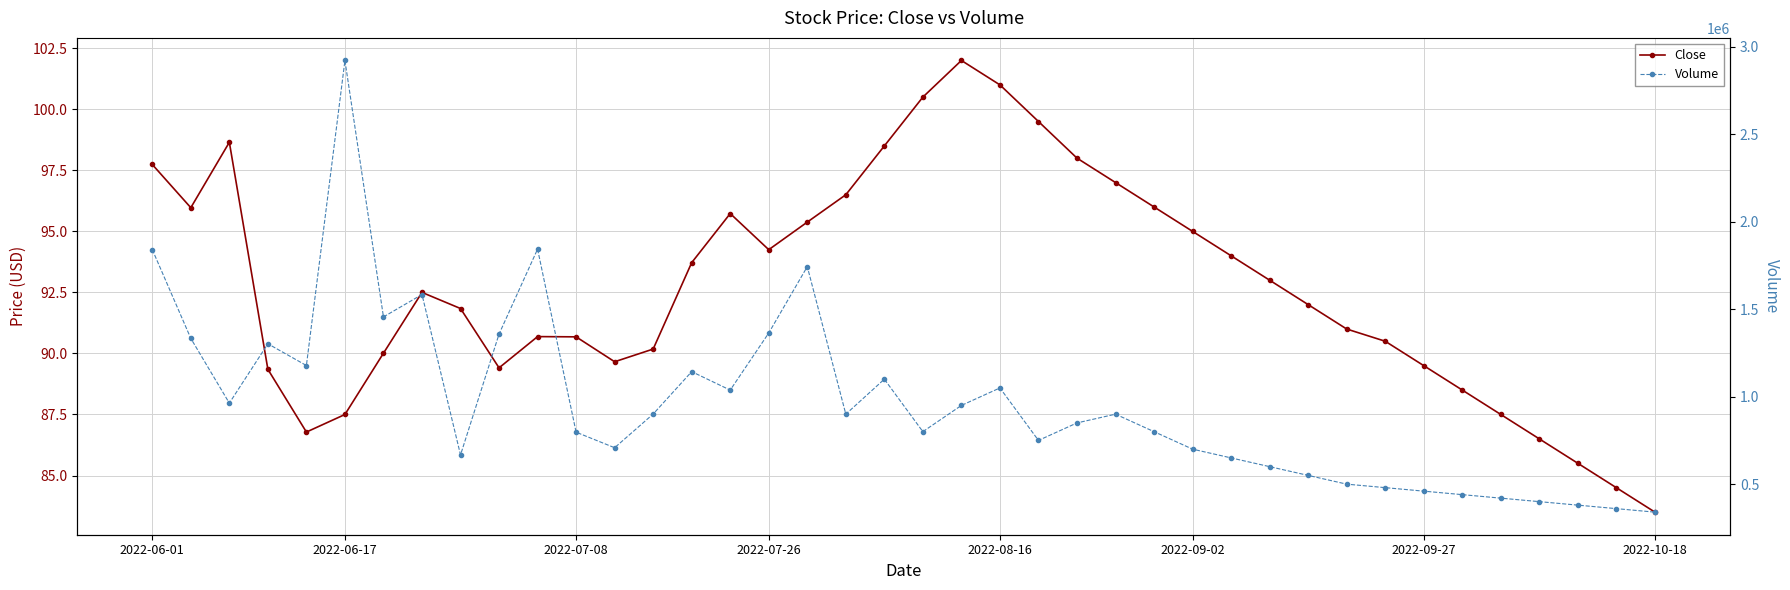

How many data points does each series have?

40